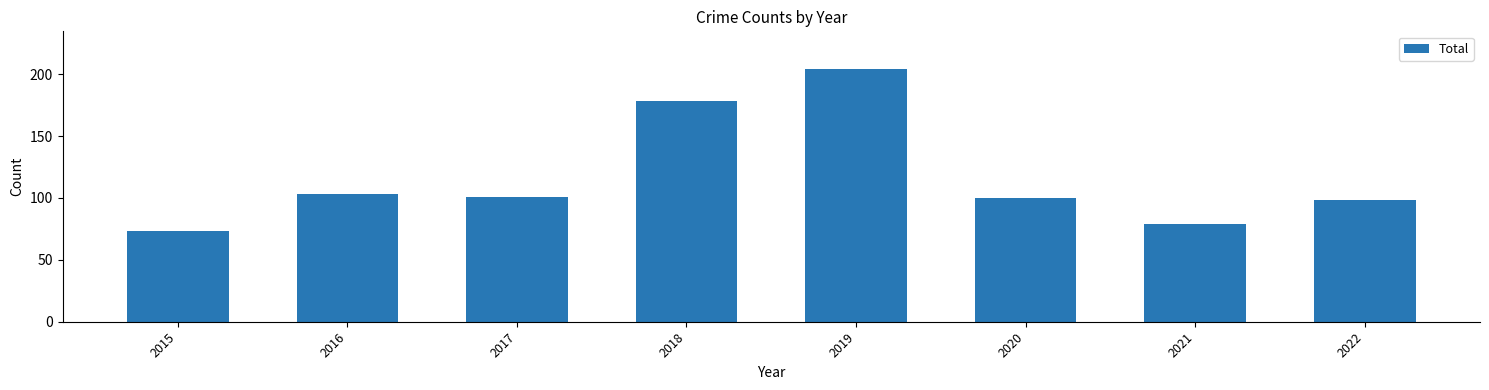

What is the smallest value displayed?

73